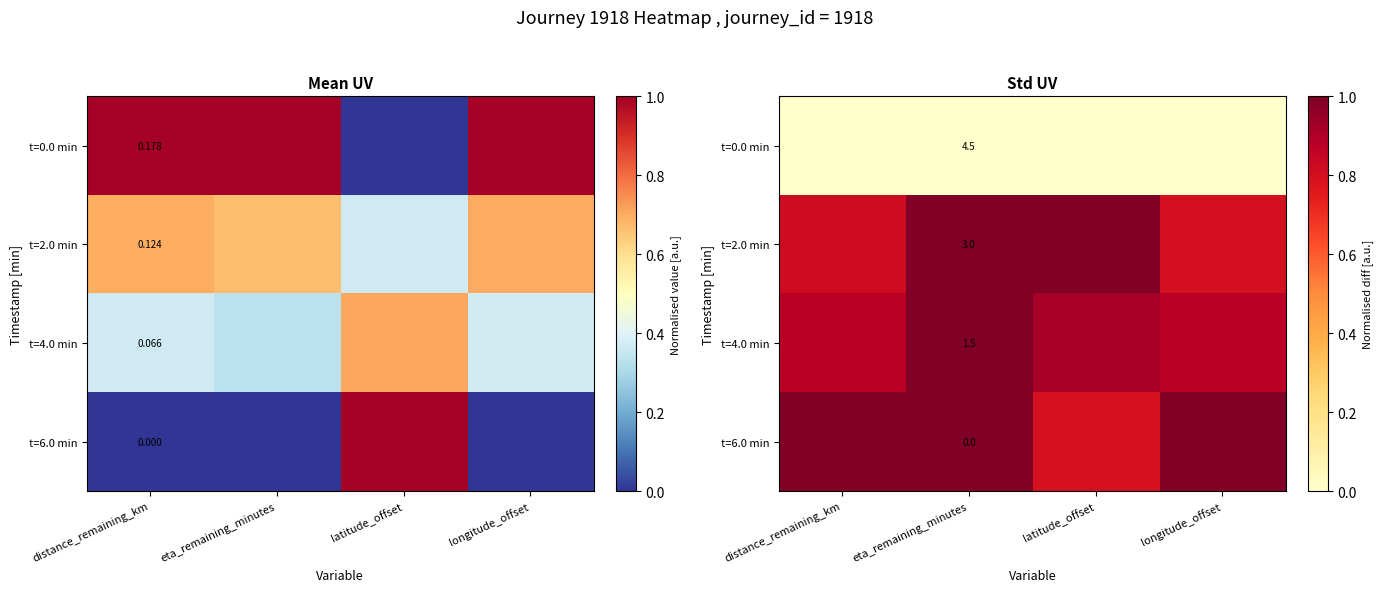

True or false: t=0.0 min has a value of 0.0 at latitude_offset.

True